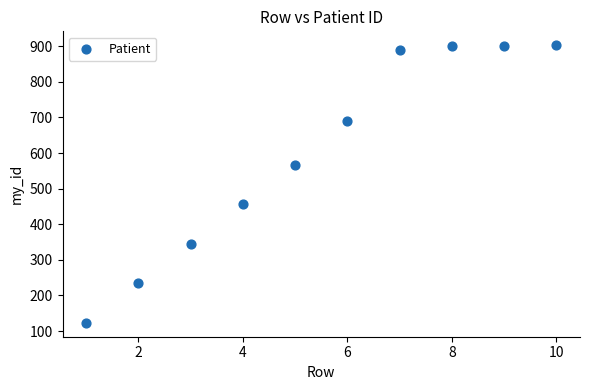

What is the range of X values (max minus min)?

9